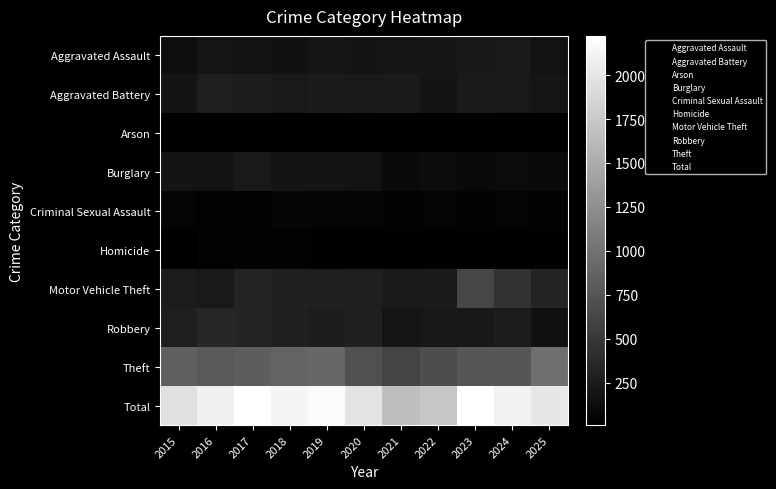

Reading left to right, extract all data points from this chart.

Aggravated Assault: 2015=136	2016=194	2017=179	2018=159	2019=207	2020=186	2021=195	2022=206	2023=221	2024=227	2025=168
Aggravated Battery: 2015=190	2016=273	2017=264	2018=230	2019=247	2020=239	2021=249	2022=184	2023=236	2024=233	2025=198
Arson: 2015=13	2016=15	2017=13	2018=15	2019=14	2020=20	2021=21	2022=15	2023=18	2024=9	2025=18
Burglary: 2015=184	2016=181	2017=226	2018=188	2019=183	2020=178	2021=102	2022=116	2023=94	2024=105	2025=100
Criminal Sexual Assault: 2015=45	2016=32	2017=40	2018=55	2019=52	2020=44	2021=38	2022=45	2023=38	2024=49	2025=42
Homicide: 2015=16	2016=34	2017=34	2018=30	2019=24	2020=24	2021=26	2022=21	2023=24	2024=21	2025=20
Motor Vehicle Theft: 2015=258	2016=232	2017=315	2018=289	2019=289	2020=283	2021=237	2022=250	2023=620	2024=443	2025=333
Robbery: 2015=277	2016=348	2017=324	2018=288	2019=257	2020=299	2021=194	2022=212	2023=219	2024=259	2025=164
Theft: 2015=832	2016=780	2017=820	2018=881	2019=908	2020=707	2021=598	2022=678	2023=753	2024=756	2025=971
Total: 2015=1951	2016=2089	2017=2215	2018=2135	2019=2181	2020=1980	2021=1660	2022=1727	2023=2223	2024=2102	2025=2014